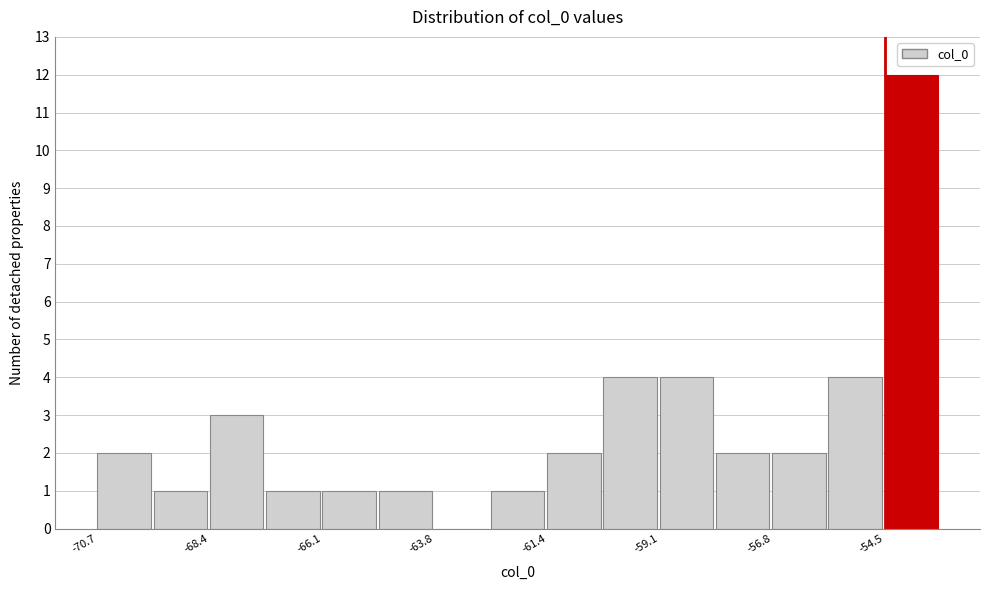

Around what value on the x-axis is the tallest bar? Give the approximate position of its centre, as read against the axis.

-54.0